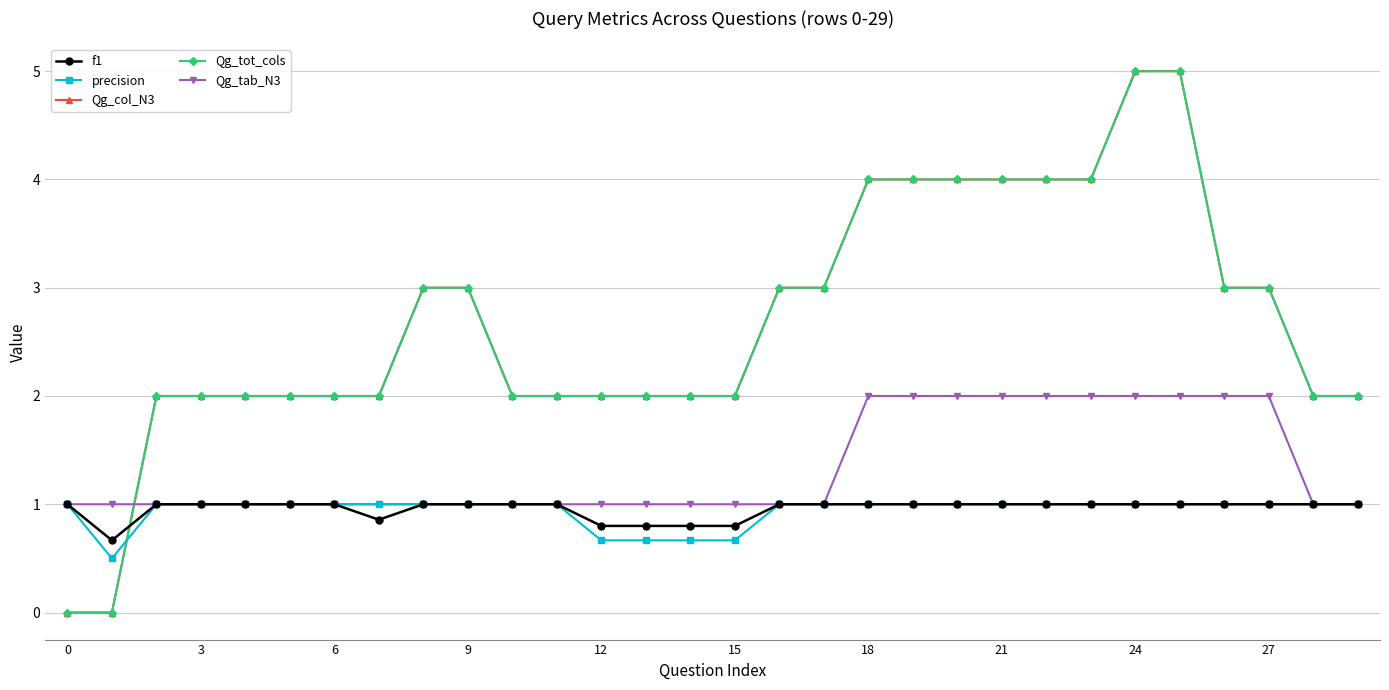

Is this an area chart (filled region under the line)?

No